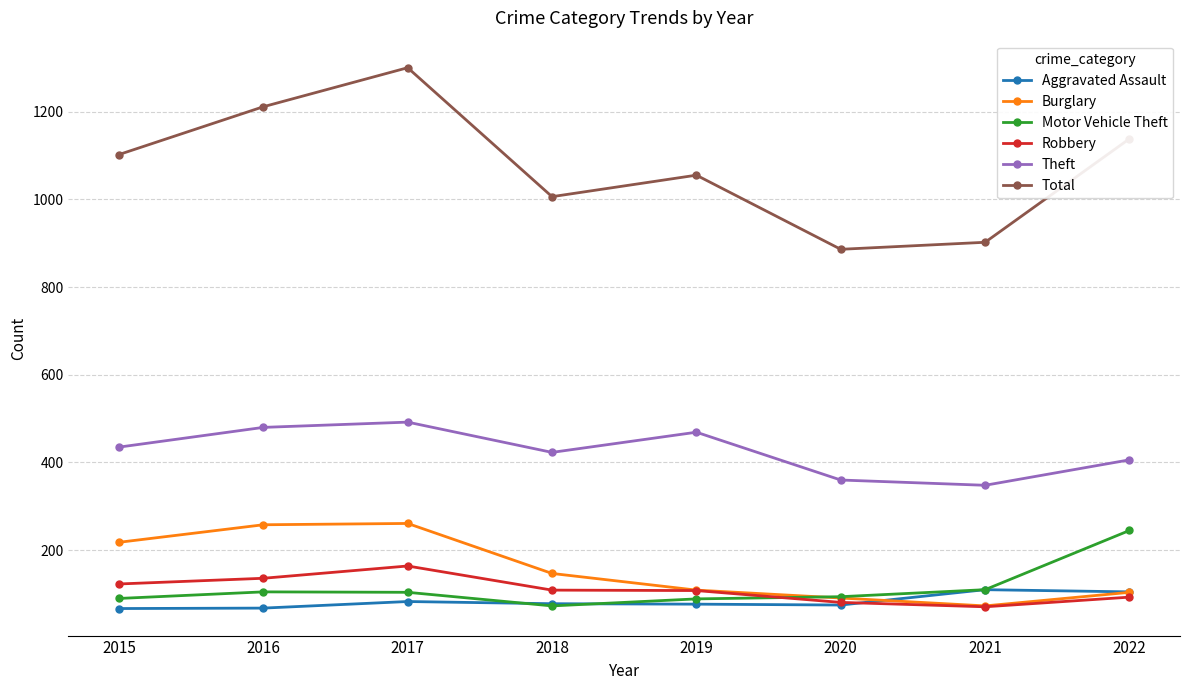

What is the total value across all series at 2015?

2035